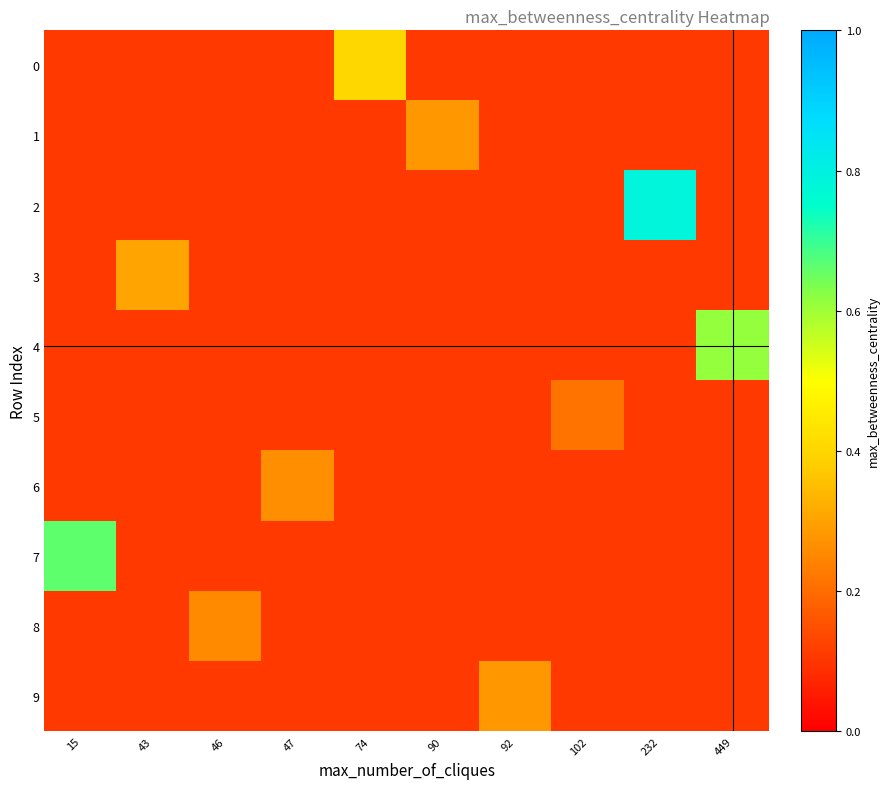

What is the difference between the highest and lowest values at 43?

0.2